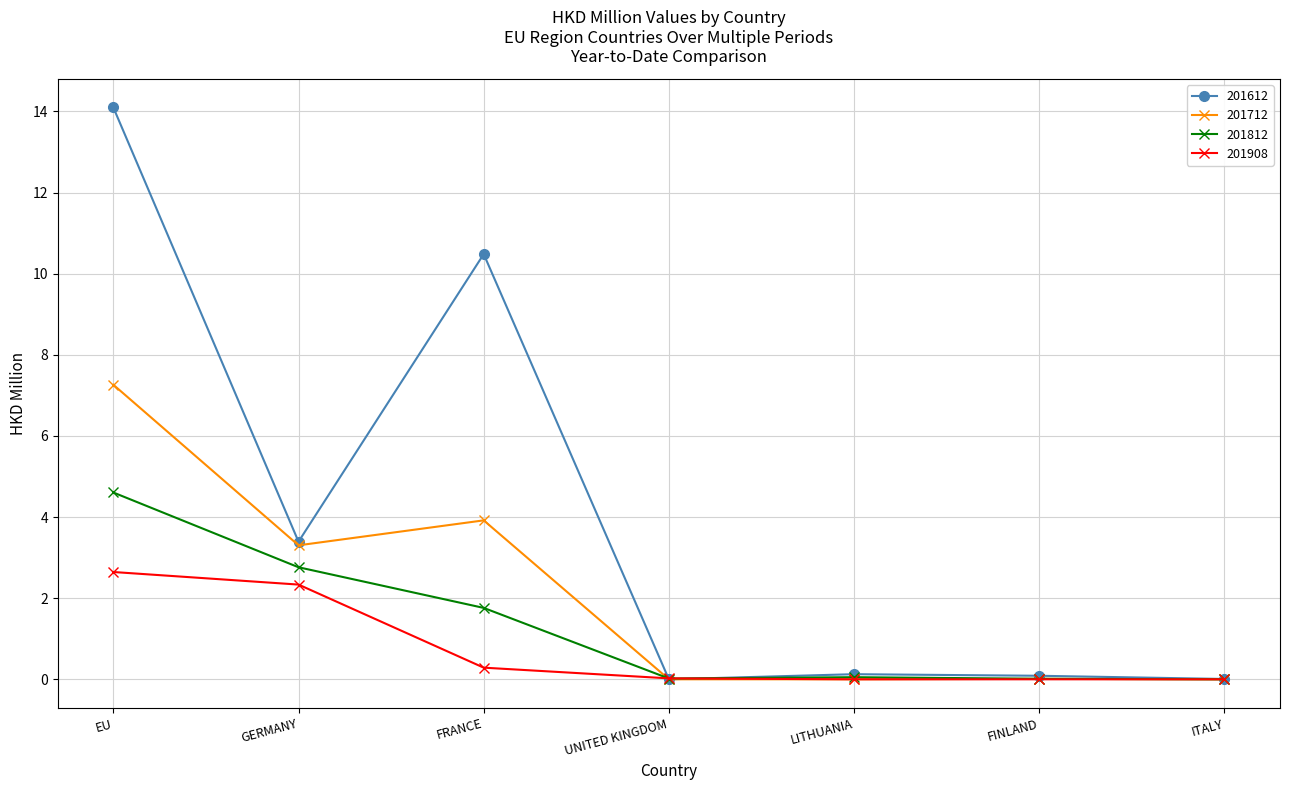

What is the difference between the highest and lowest values at EU?

11.5